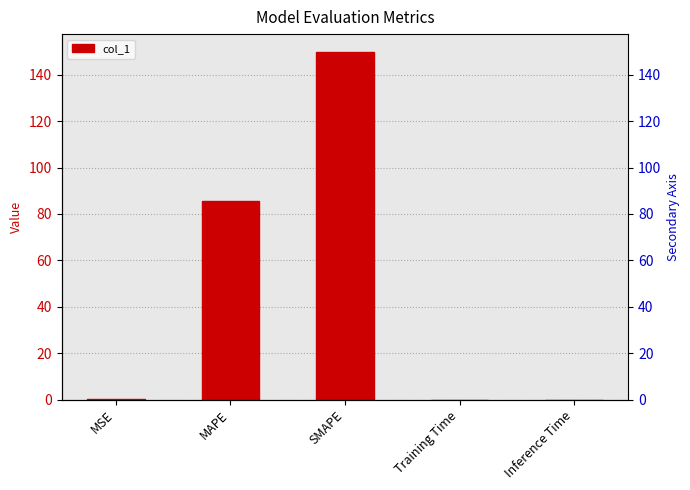

What position from the left is Training Time?

4